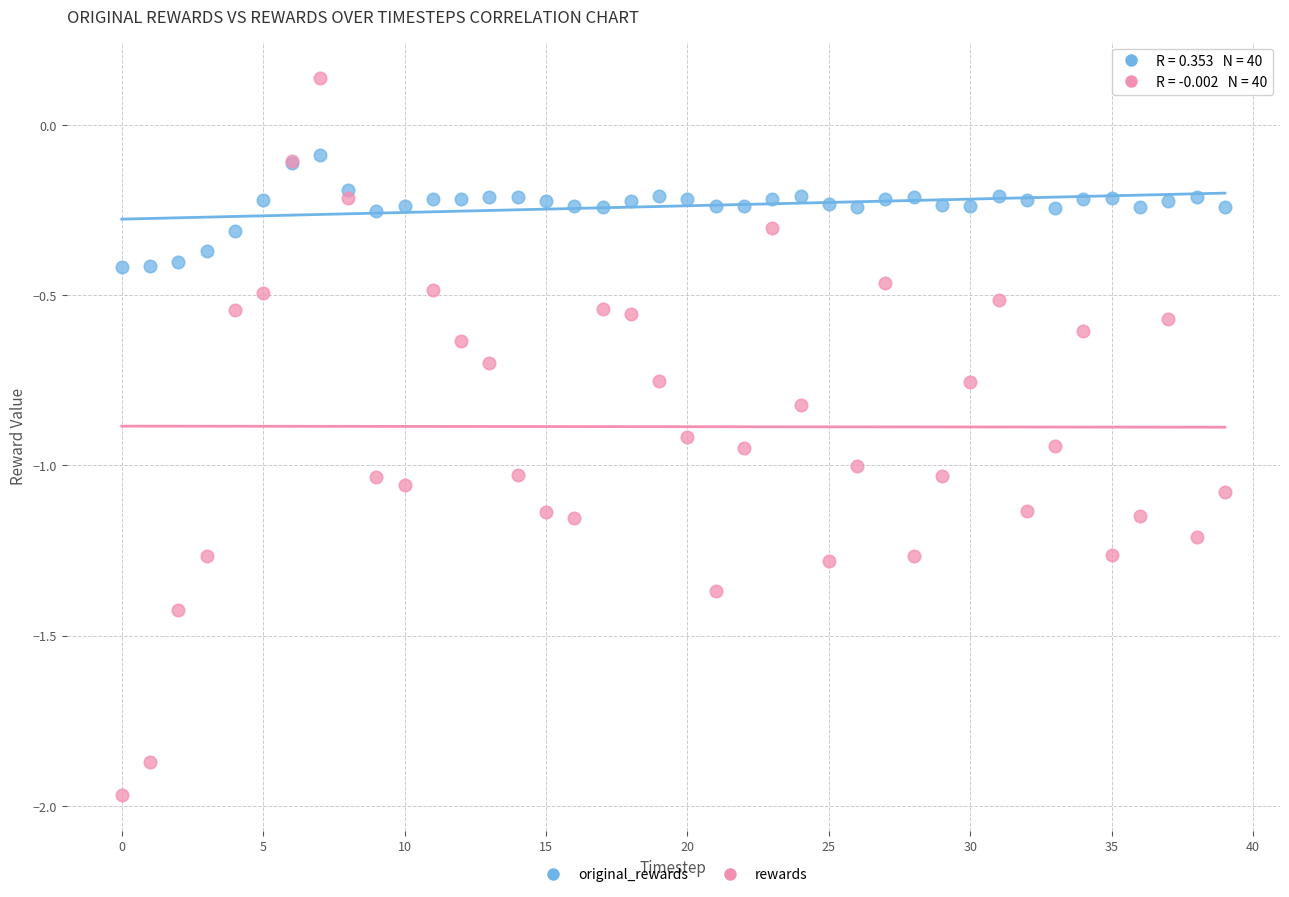

Which series has the largest Y range (max minus min)?

rewards